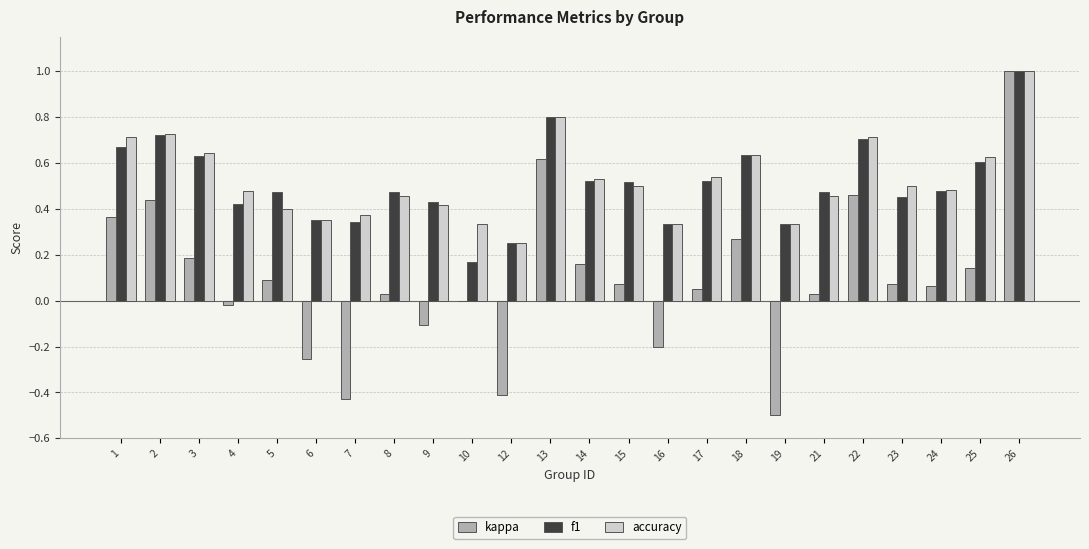

Count the number of categories in the chart.

24